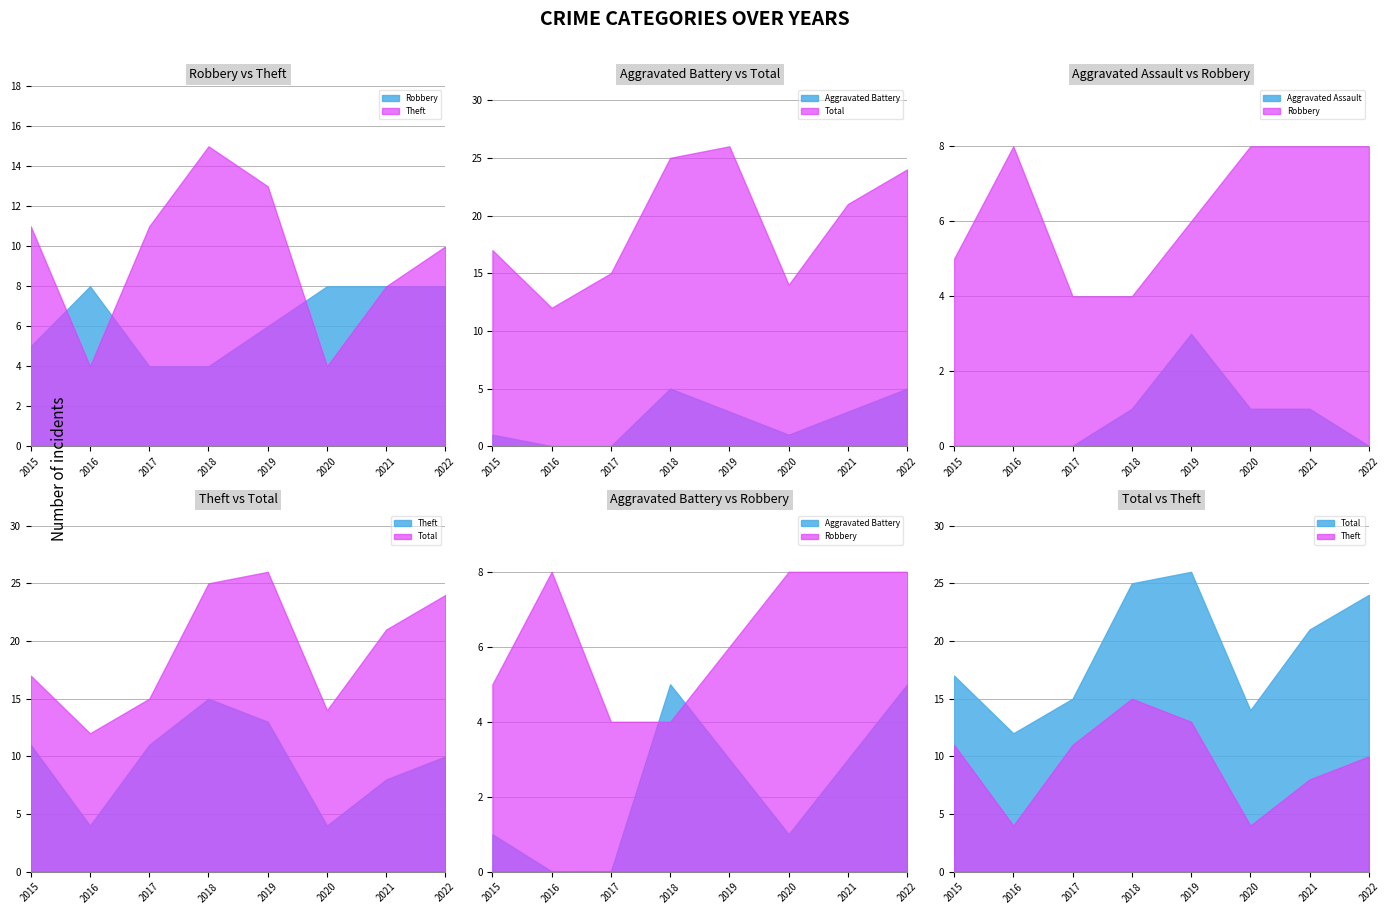

What is the greatest value displayed?

26